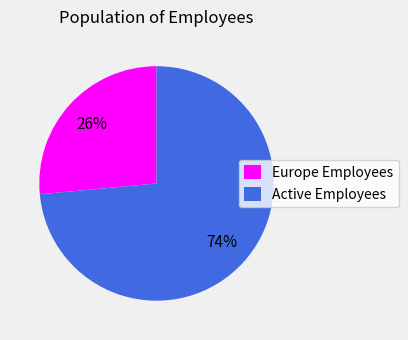

Does Europe Employees represent more than half of the total?

No